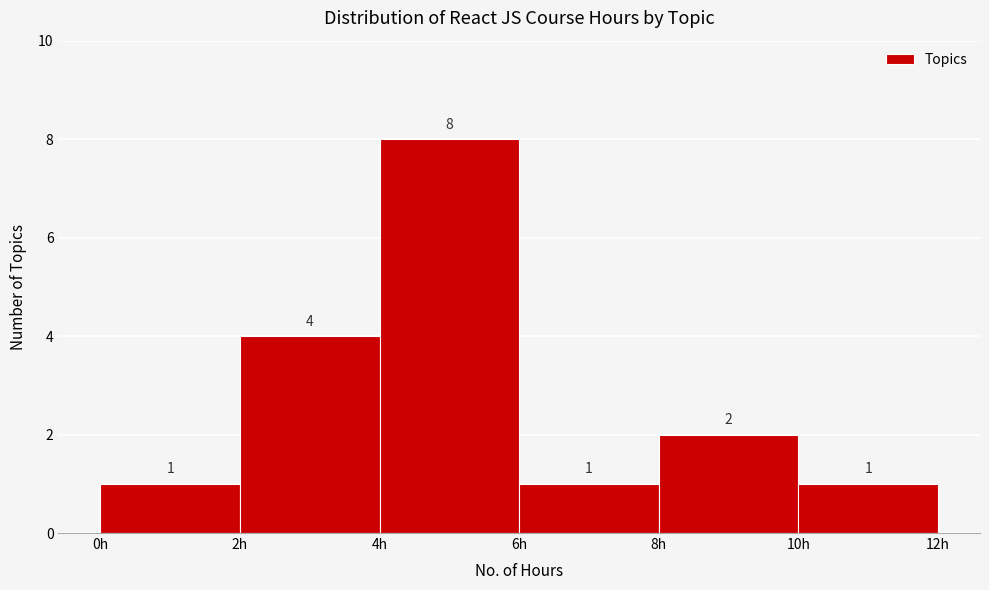

Which range on the x-axis has the tallest bar?

4 to 6